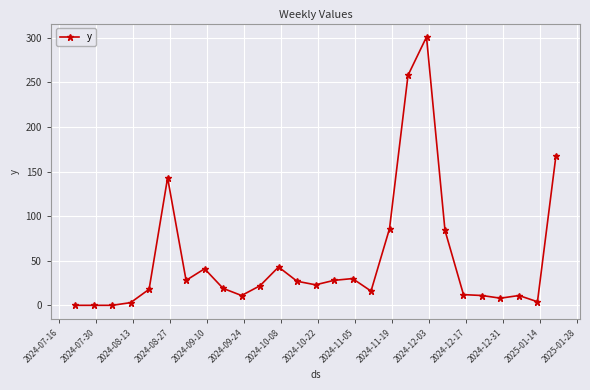

What is the difference between the maximum and minimum values?

301